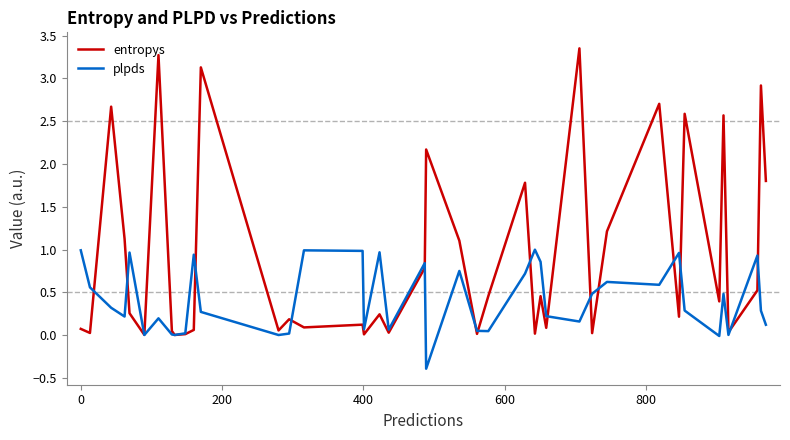

How many lines are shown in the chart?

2